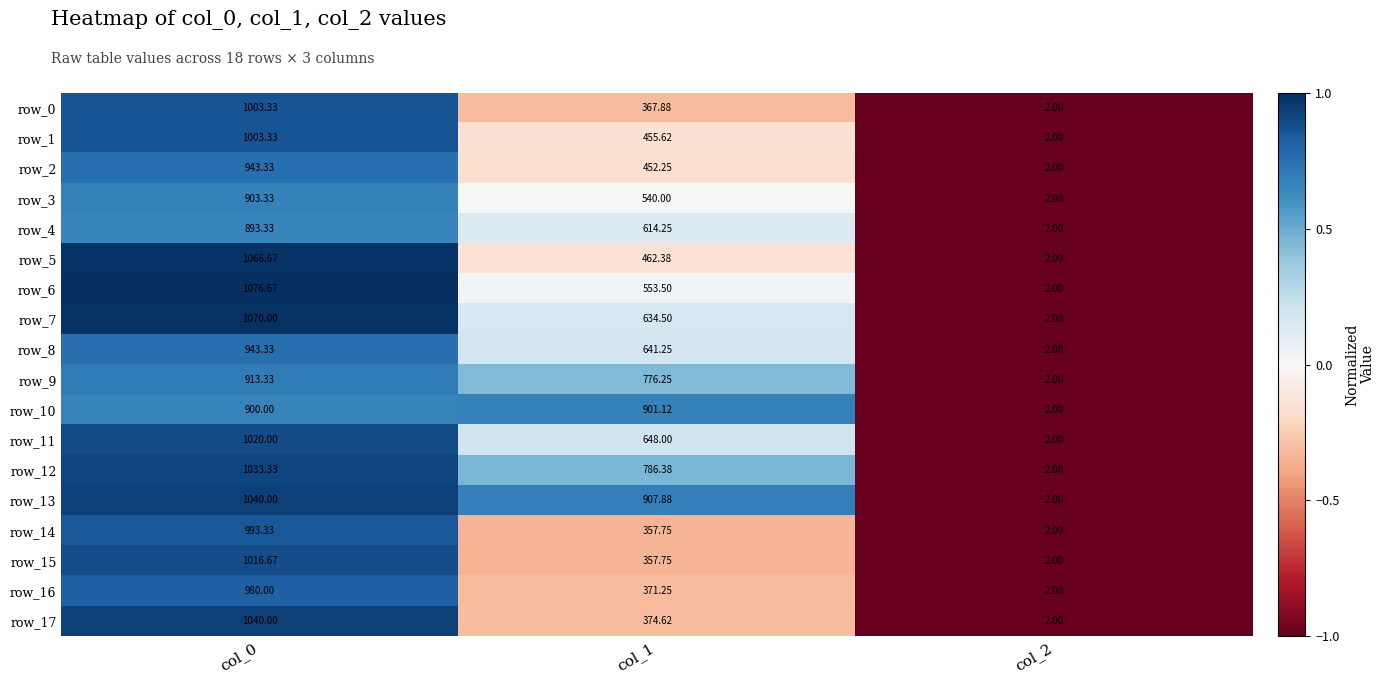

Is the value of row_11 at col_1 greater than the value of row_17 at col_0?

No